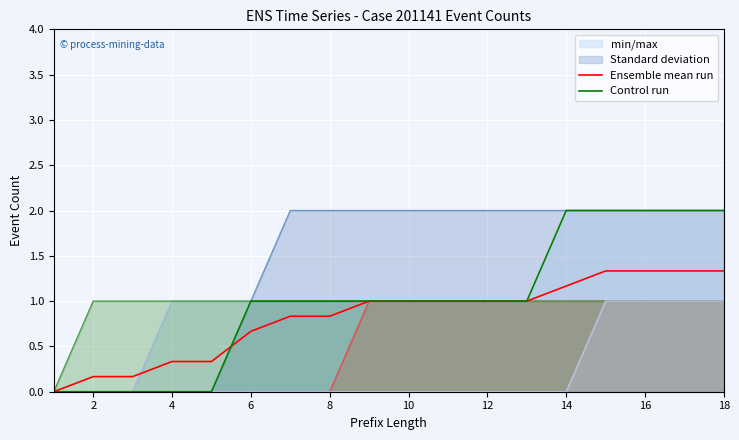

Is this an area chart (filled region under the line)?

No